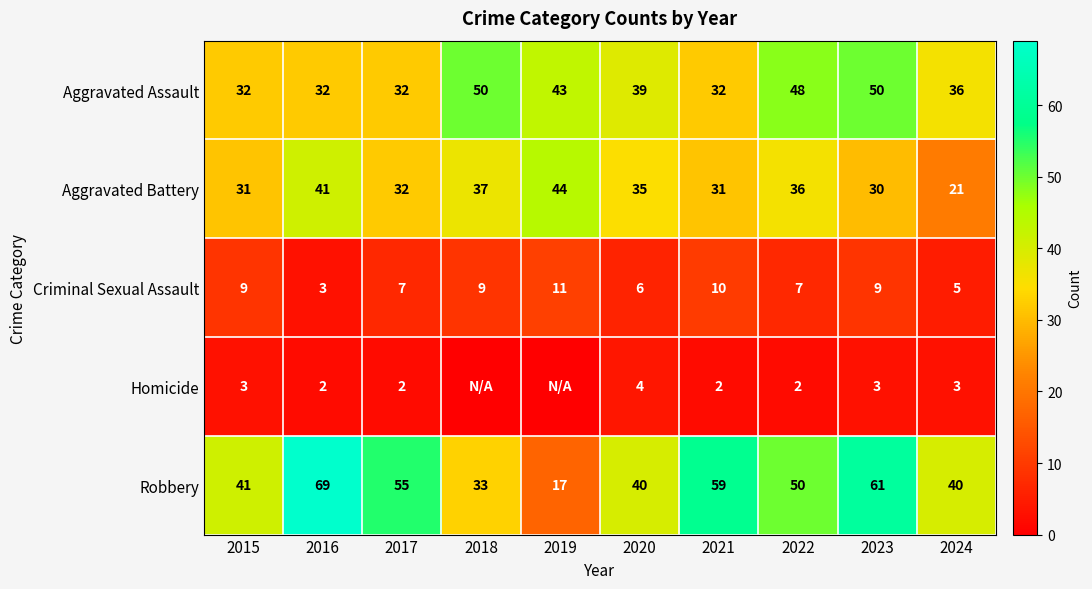

Which series changed the most between 2020 and 2021?

Robbery